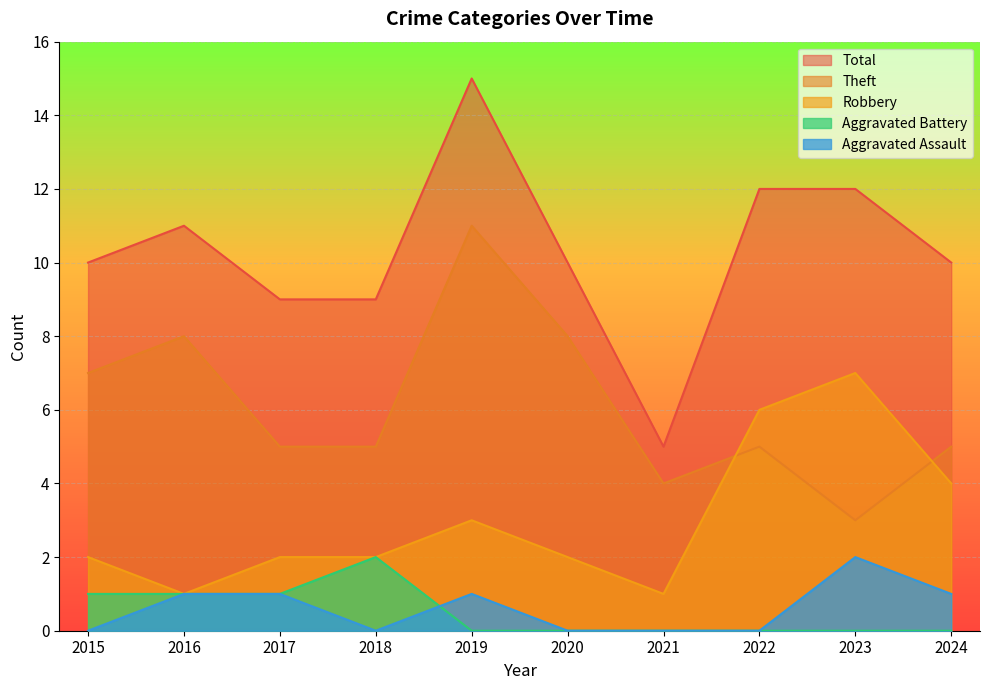

What is the difference between the maximum and minimum values in the Robbery series?

6